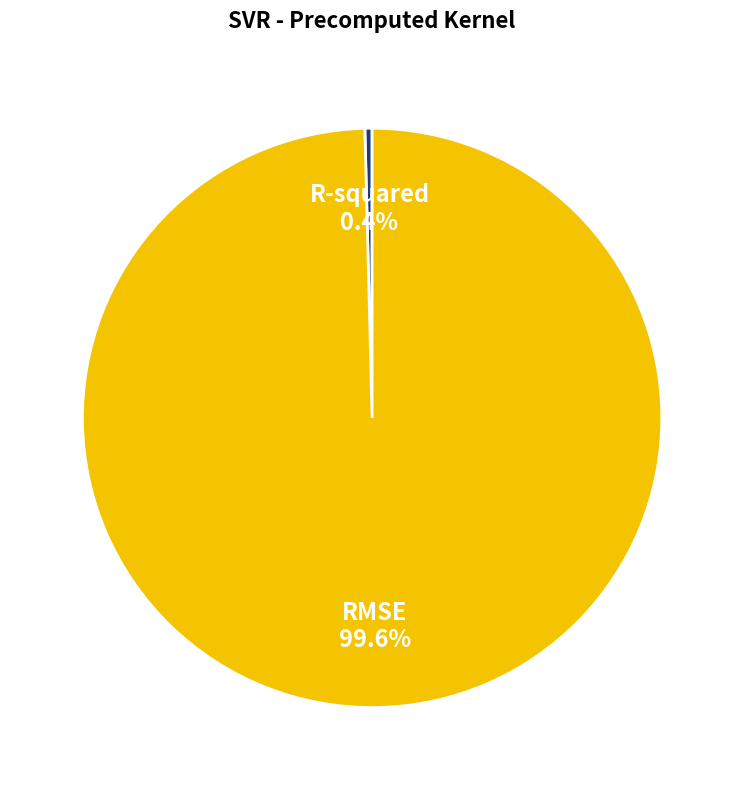

To the nearest percent, what is the difference between the R-squared and RMSE slice percentages?

99%